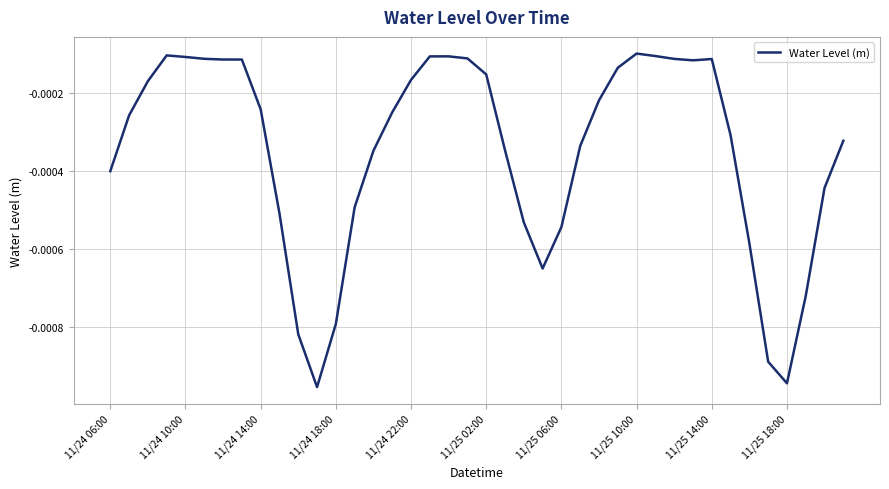

How many interior local peaks (higher than both neighbors) does the data have?

4